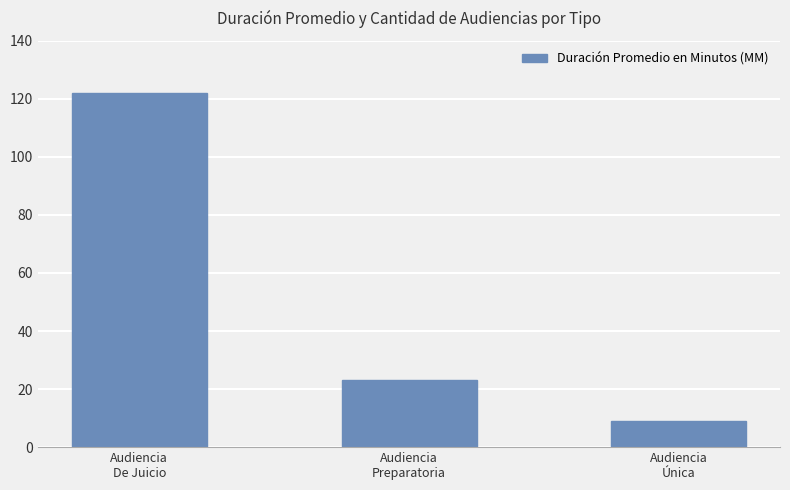

At which category does the chart reach its minimum across all series?

Audiencia
Única